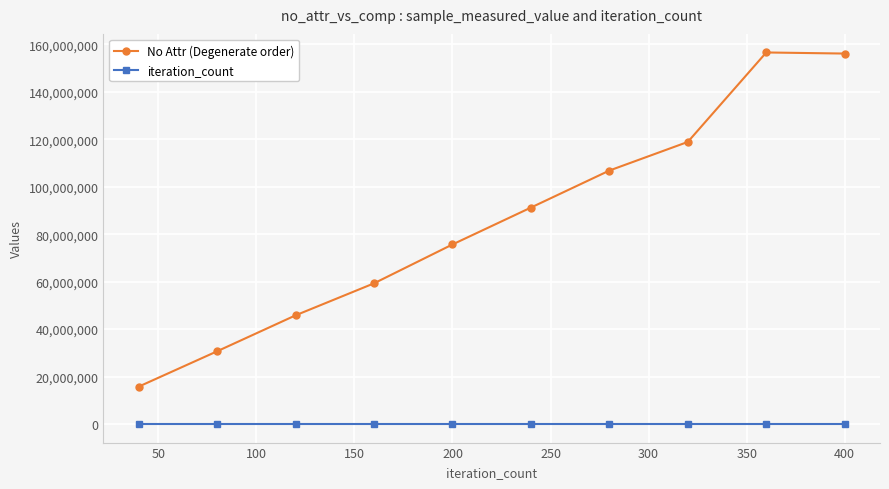

Which series has the largest range (max minus min)?

No Attr (Degenerate order)